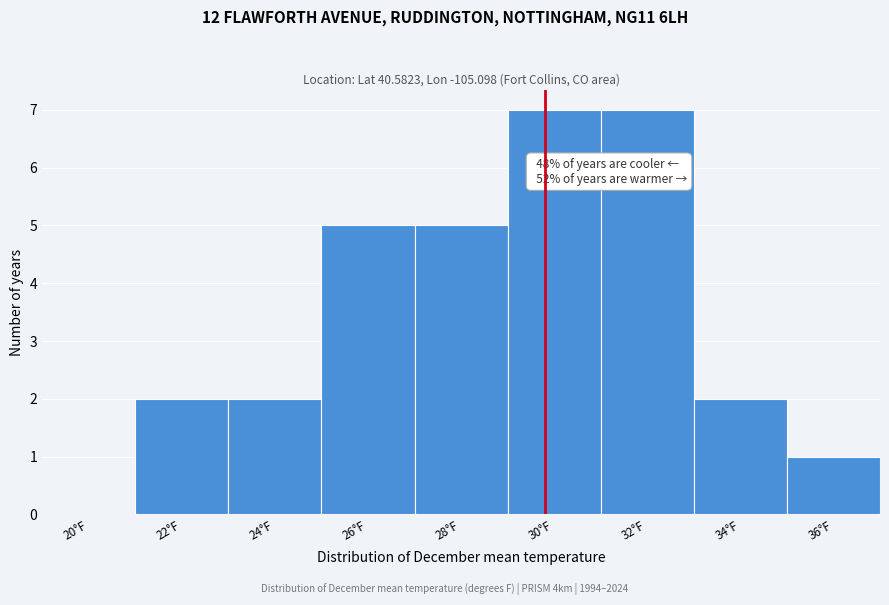

Reading right to left, transcribe all the data shown in this chart.

36°F=1	34°F=2	32°F=7	30°F=7	28°F=5	26°F=5	24°F=2	22°F=2	20°F=0